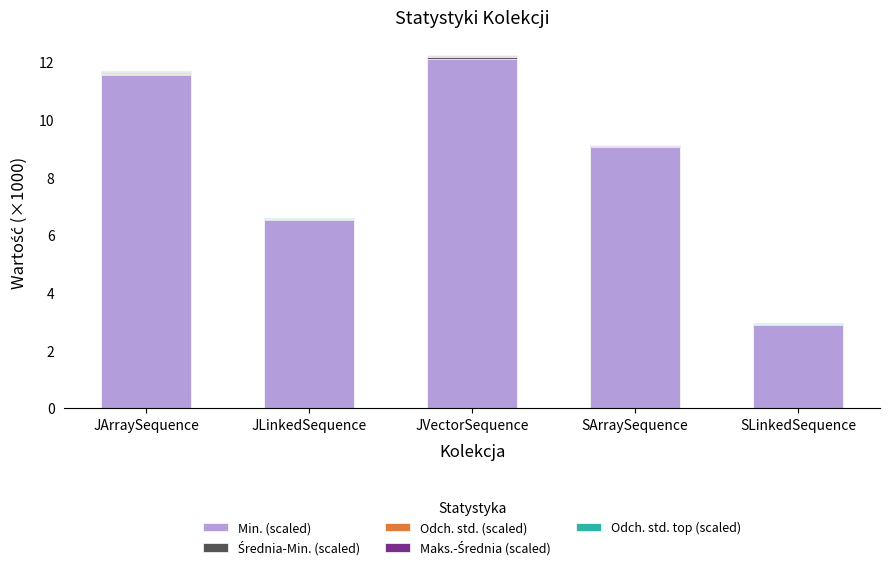

How many values in the Min. (scaled) series exceed 9?

3